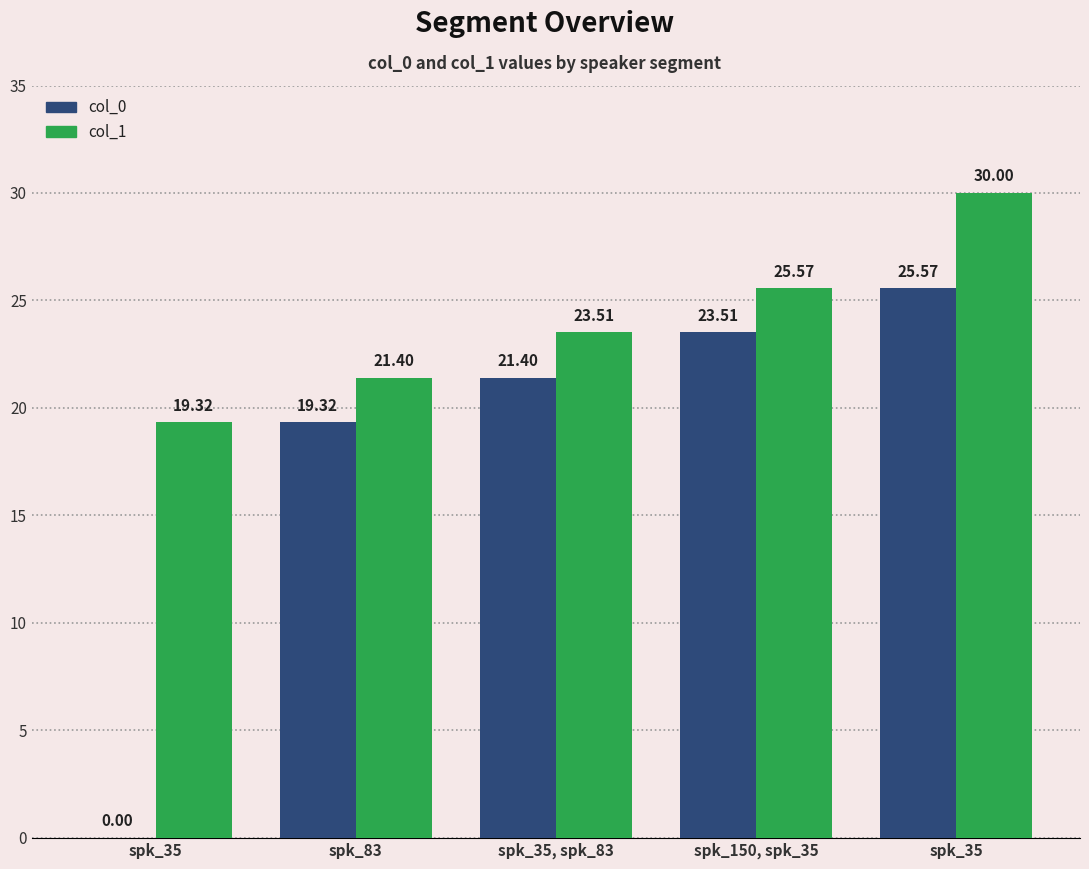

Are the bars horizontal?

No